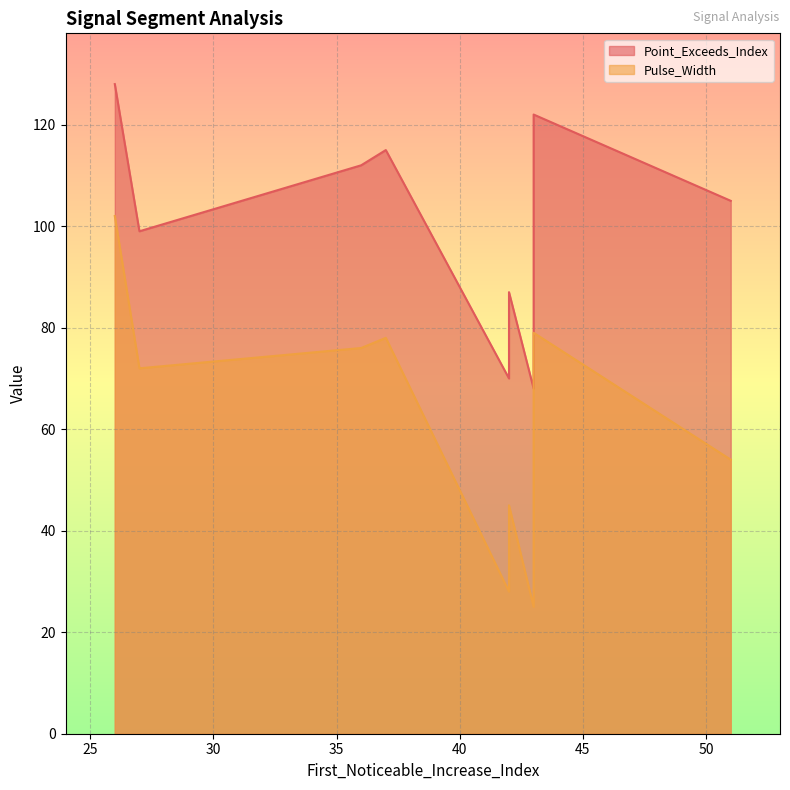

Between 42 and 36, which series saw the biggest shift?

Pulse_Width